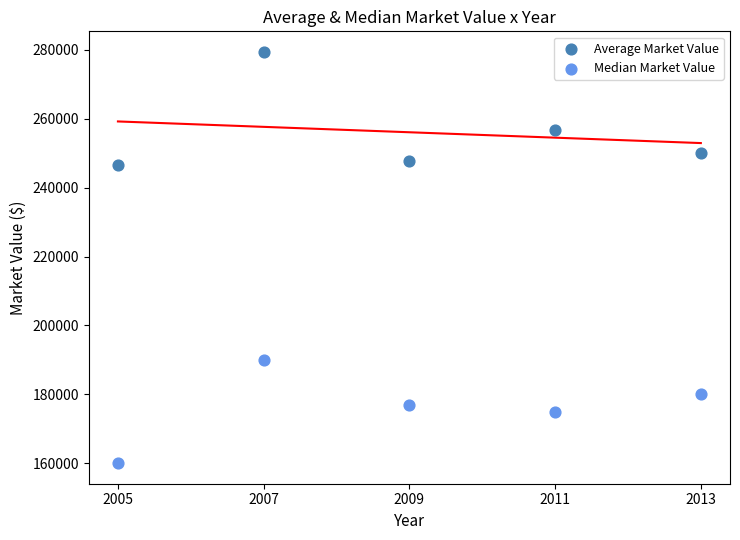

Which series has the largest Y range (max minus min)?

Average Market Value